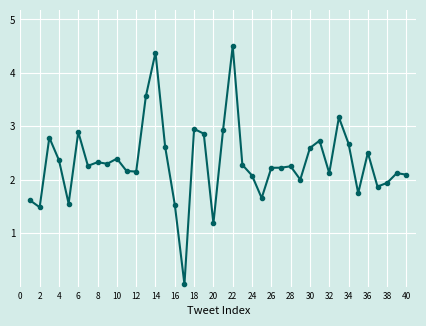

What is the value of the 36th point from the left?

2.5